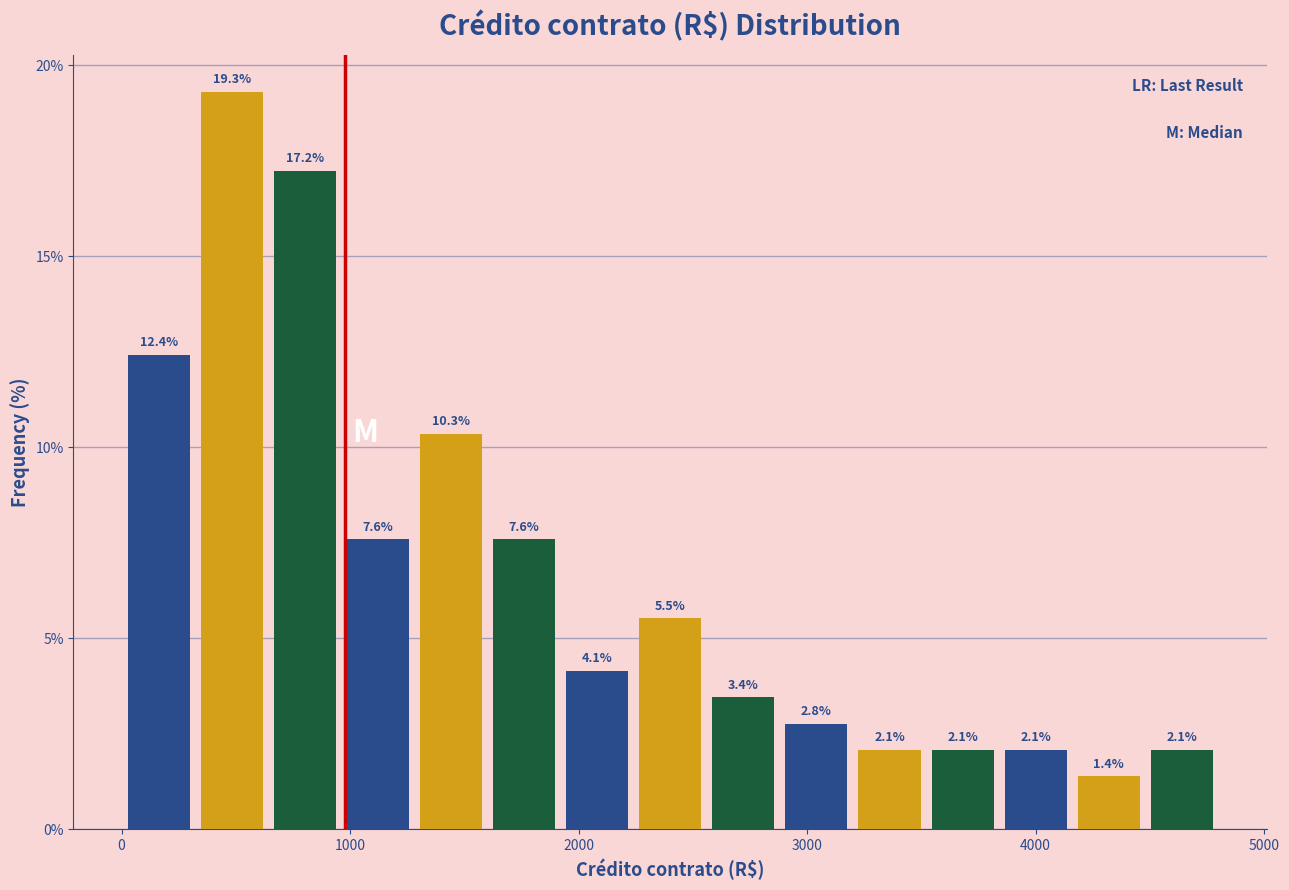

Read against the x-axis, roughly where is the centre of the tallest bar?

500